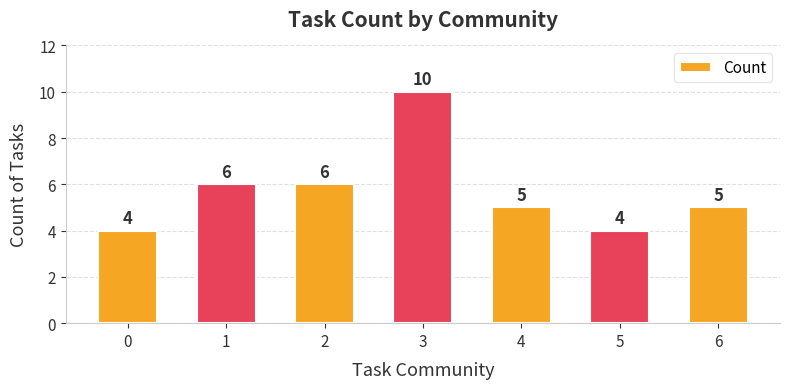

What value does the data have at 3?

10